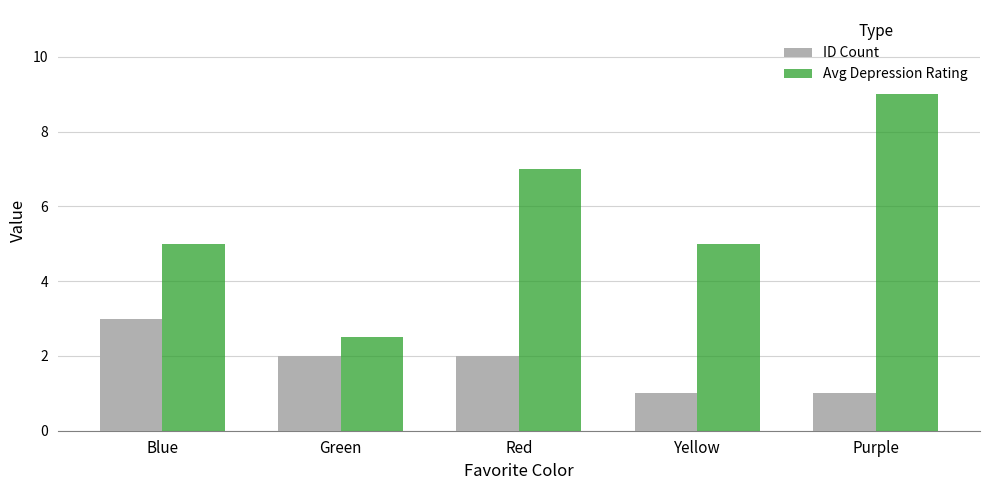

How many ID Count values are between 1 and 2?

4